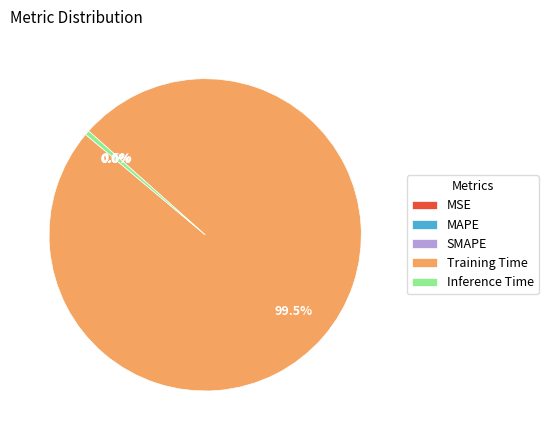

To the nearest percent, what is the combined percentage of Inference Time and Training Time?

100%